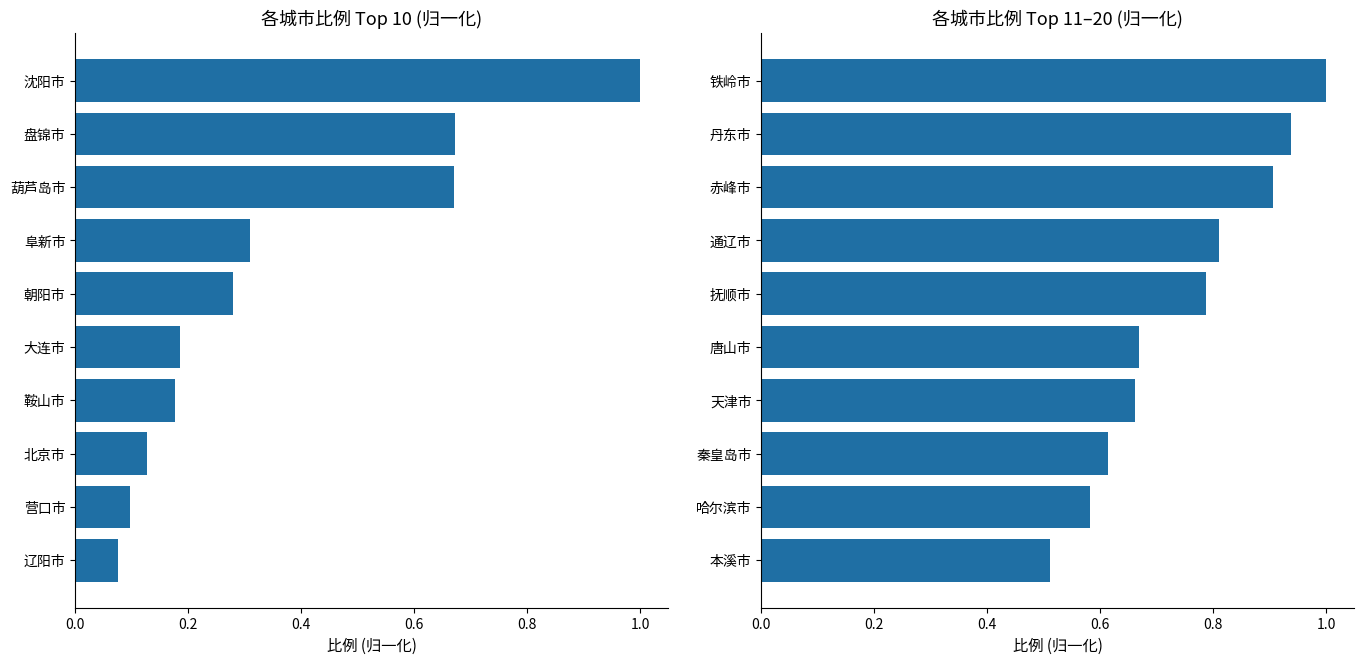

What is the value of the 9th bar from the left?

0.9